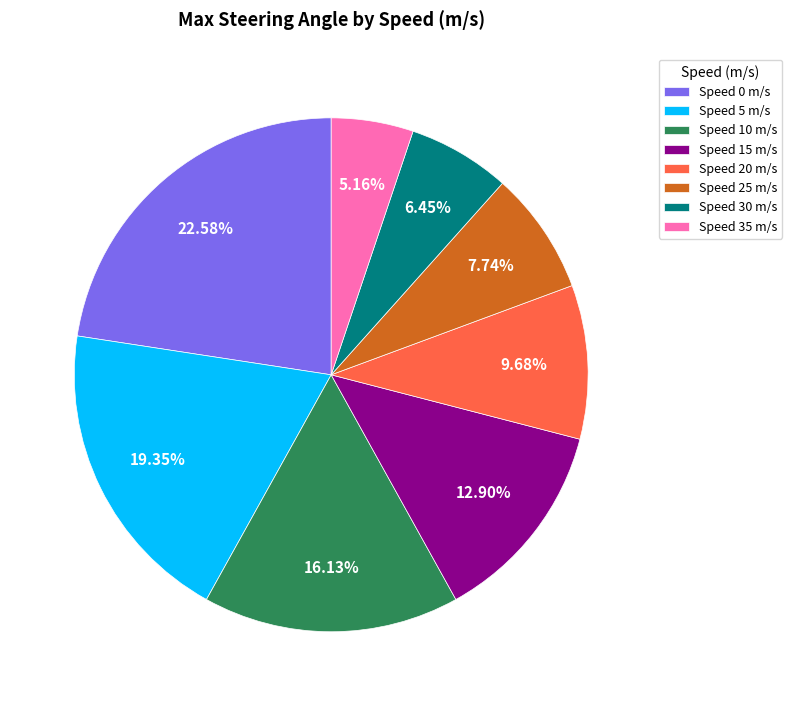

Is Speed 5 m/s the majority of the pie?

No